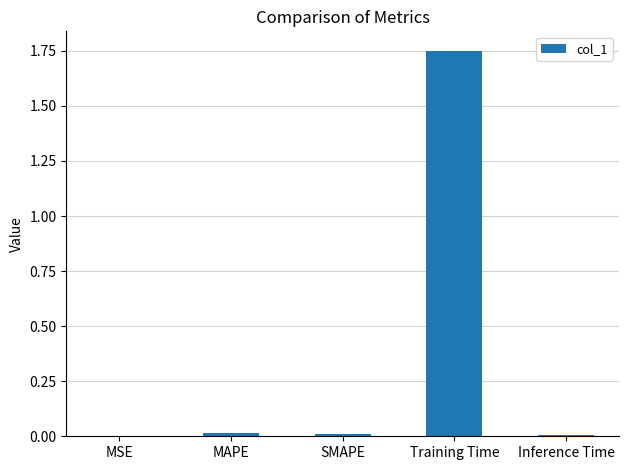

Between MSE and Training Time, which is larger?

Training Time